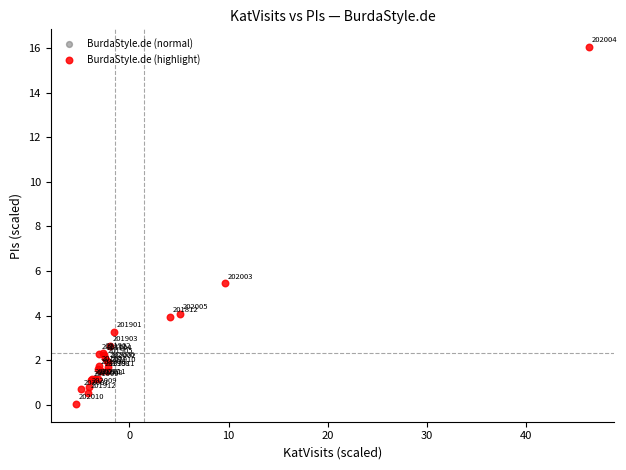

What Y value in the scatter plot is closest to 8?

5.4